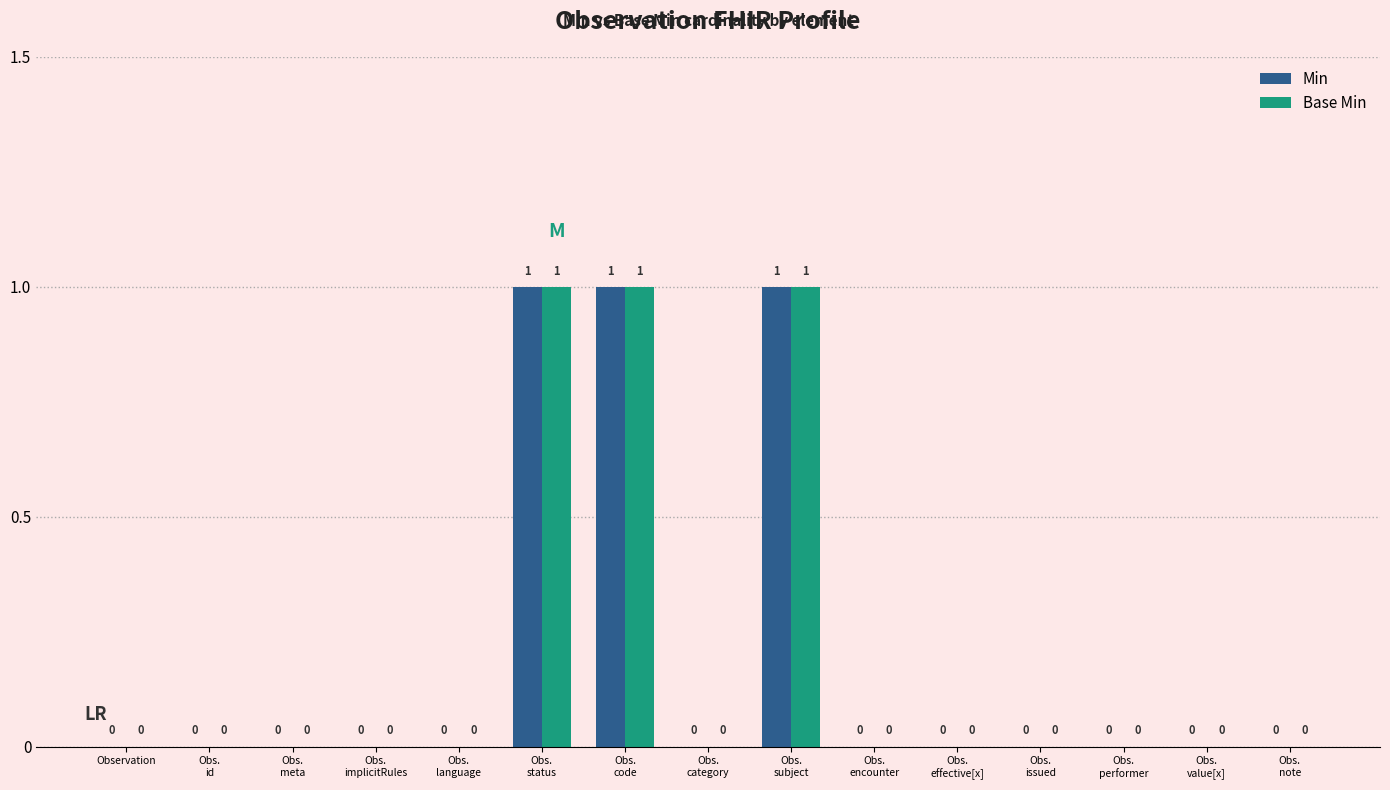

What is the sum of all Min values?

3